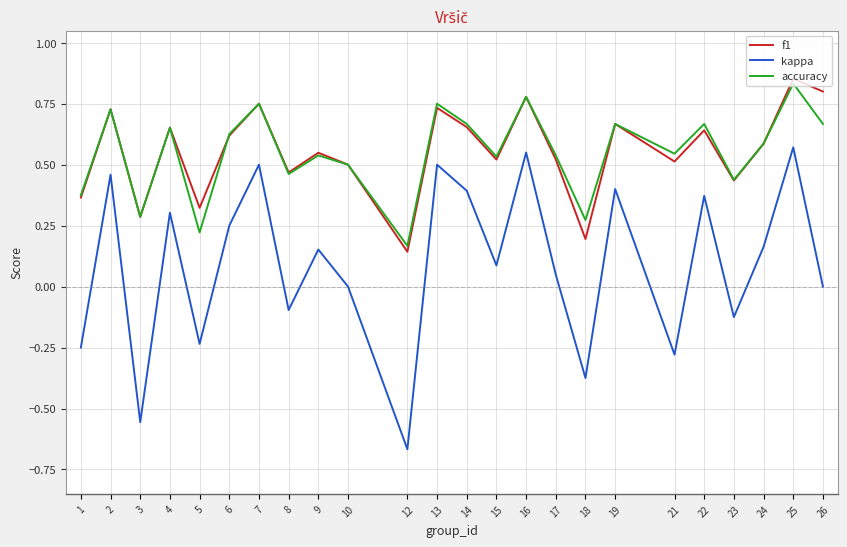

Is the value of kappa at 26 greater than the value of f1 at 13?

No